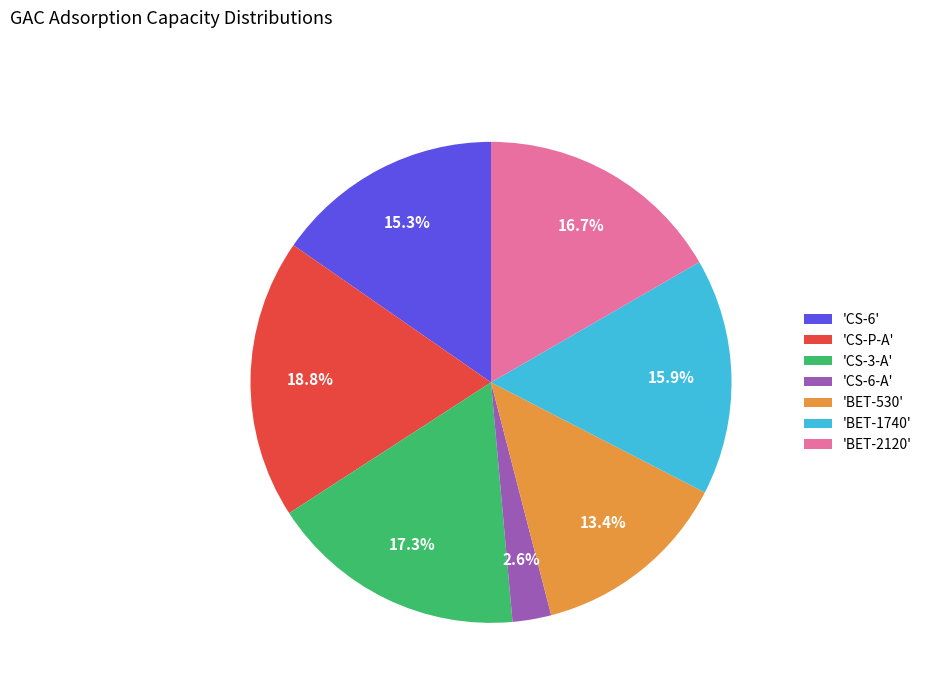

How many segments does this pie chart have?

7